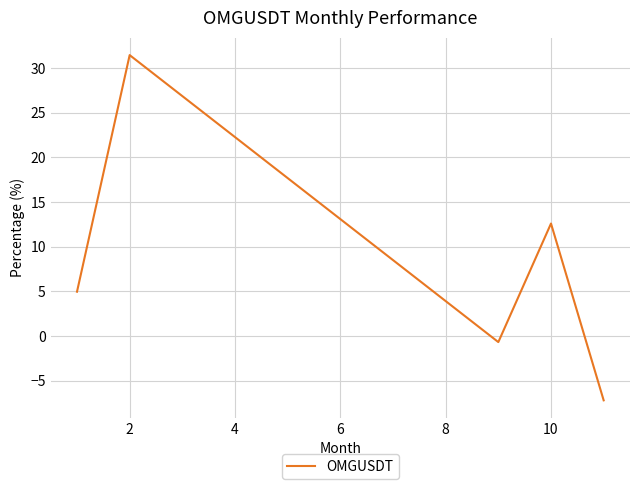

How many values are below 4?

2